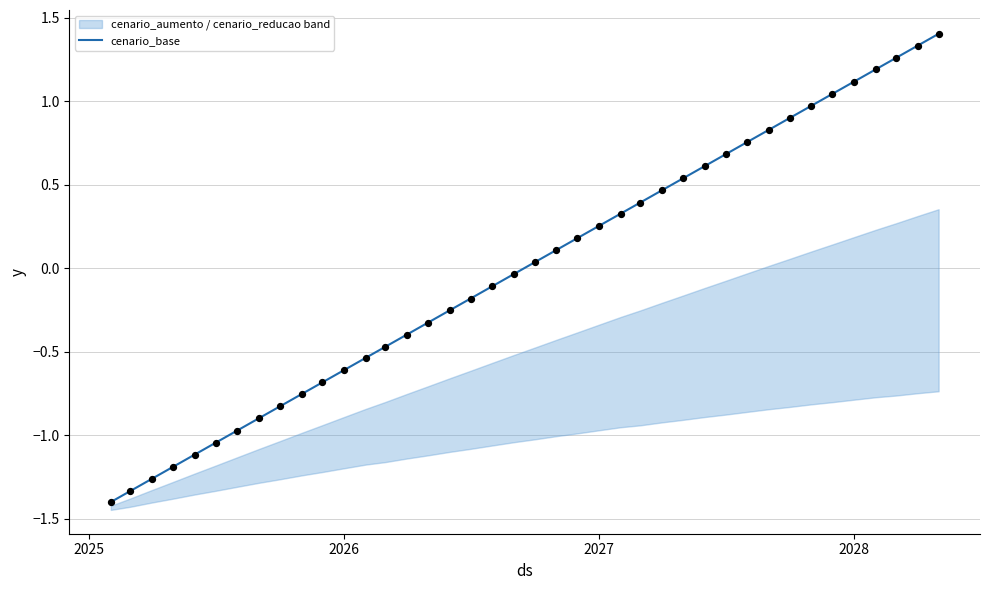

What is the minimum value for cenario_base?

-1.4